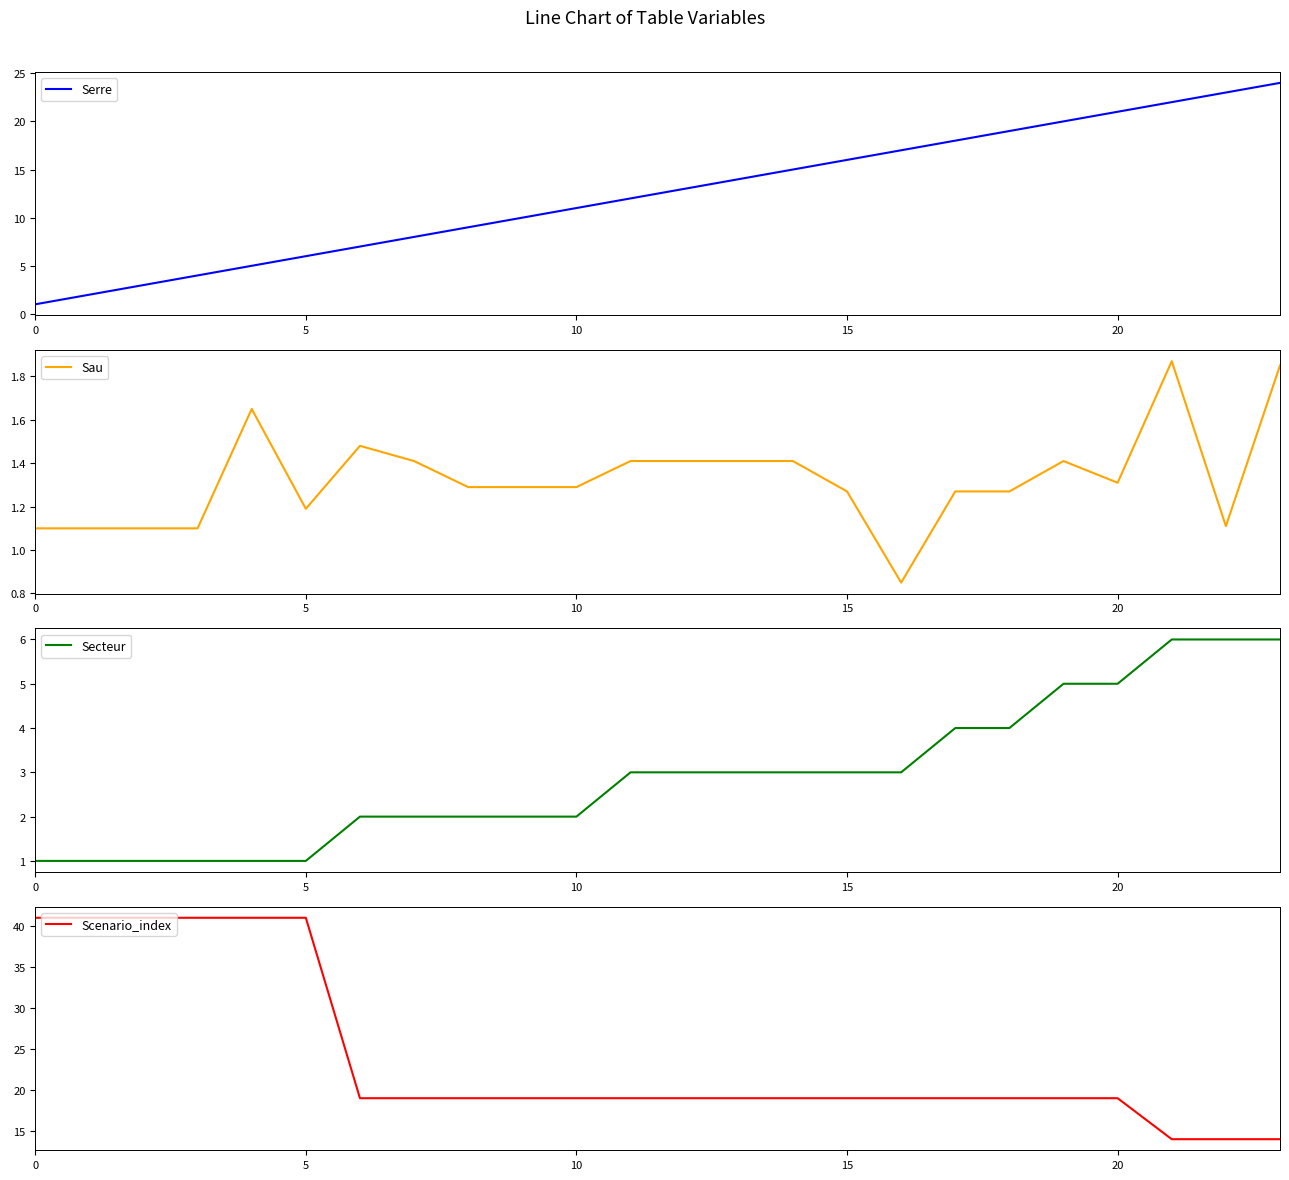

Which series has the largest total across all categories?

Scenario_index